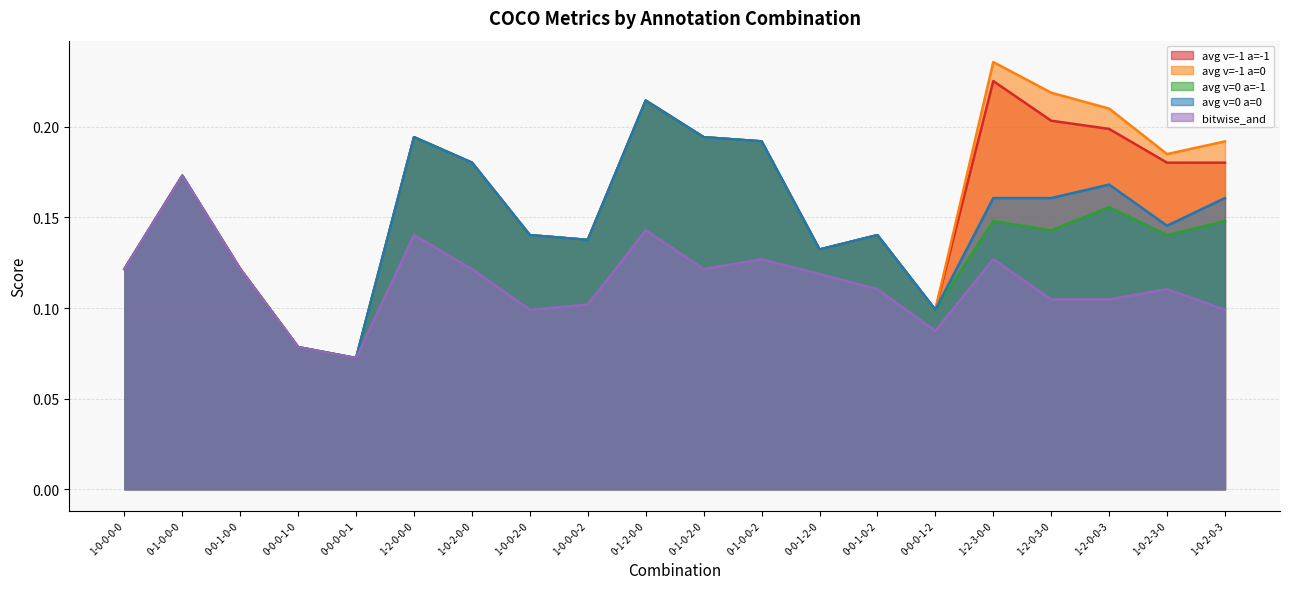

What is the difference between the maximum and minimum values in the coco_average_c=_v=0_d=0.5_a=-1 series?

0.1